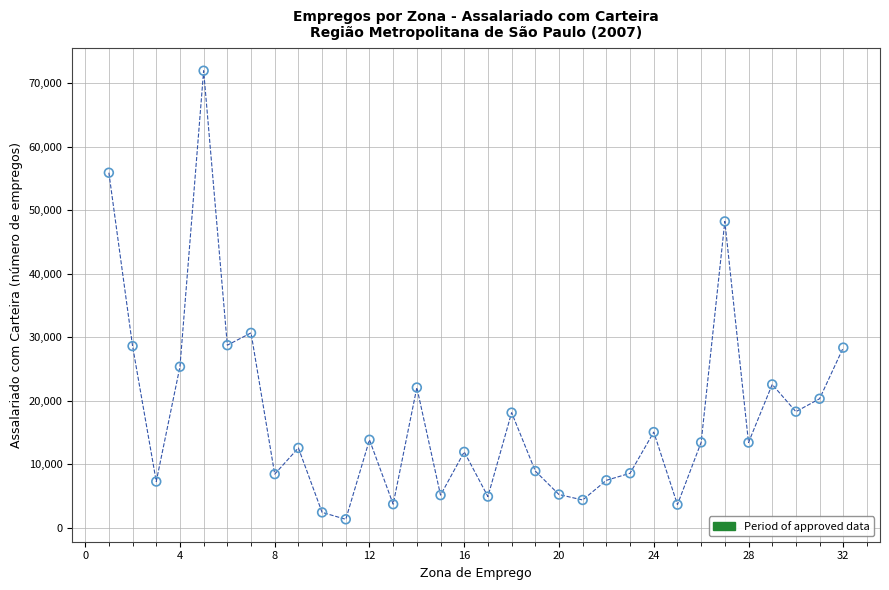

What Y value in the scatter plot is closest to 36639?

30675.4